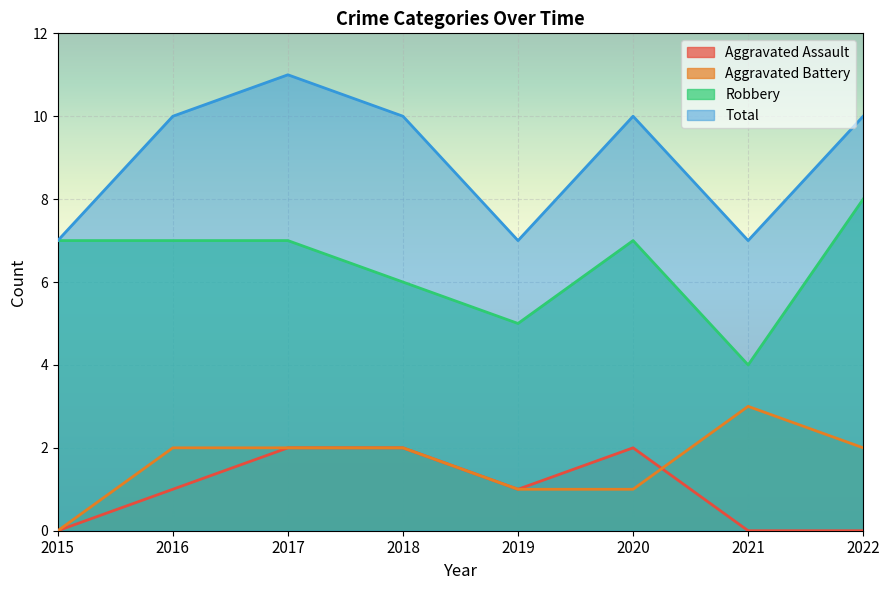

How many distinct data groups are displayed?

4